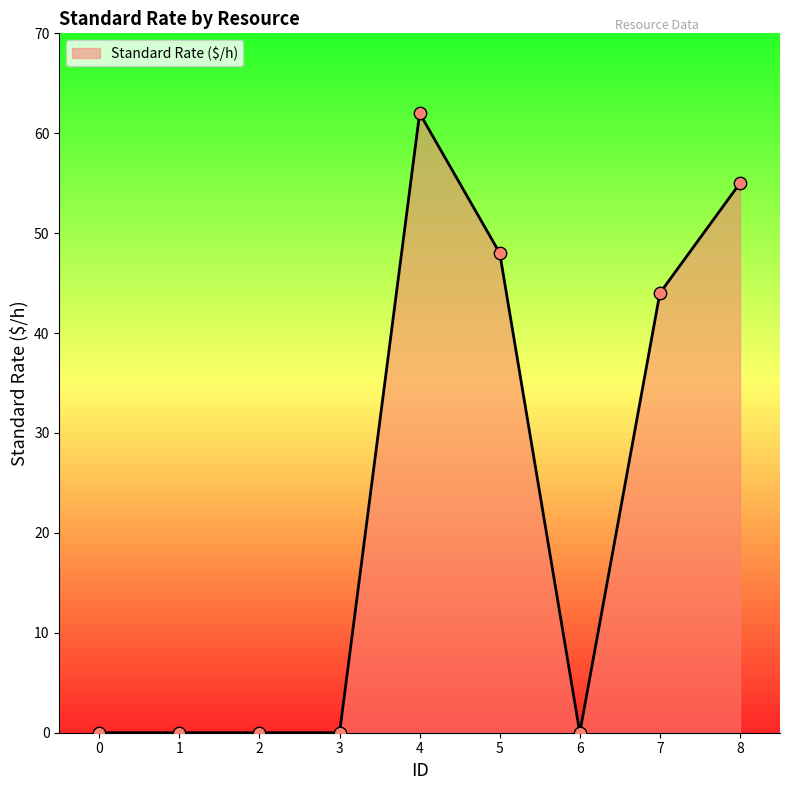

What is the change in value from 3 to 8?

+55